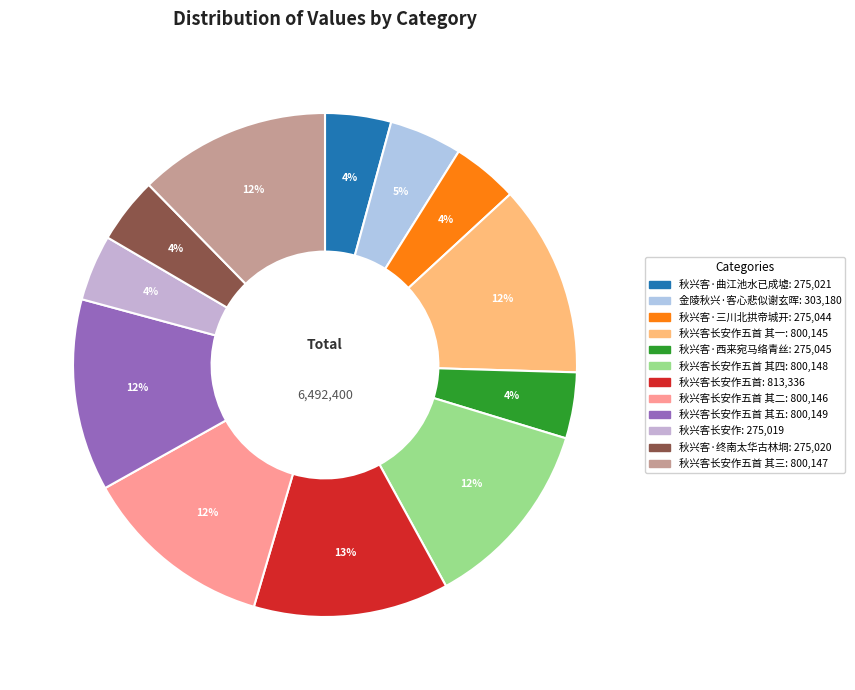

To the nearest percent, what is the difference between the largest and smallest slice percentages?

8%